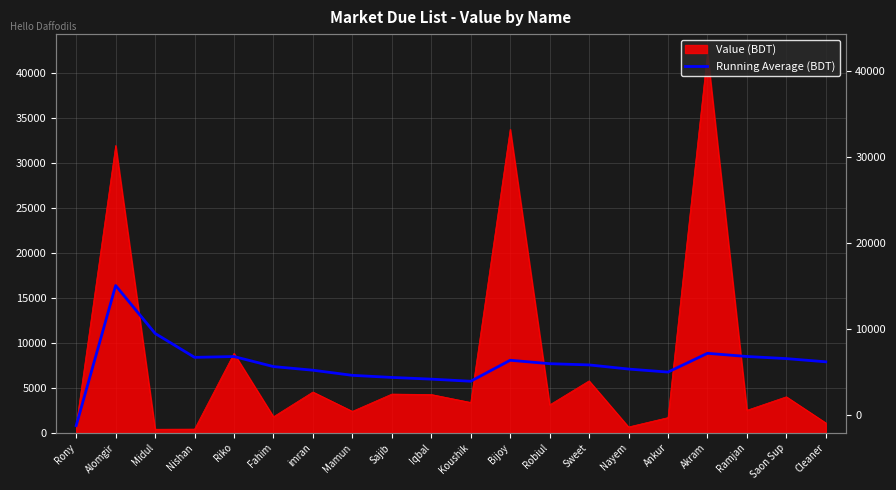

Where is the first local minimum?

Nishan